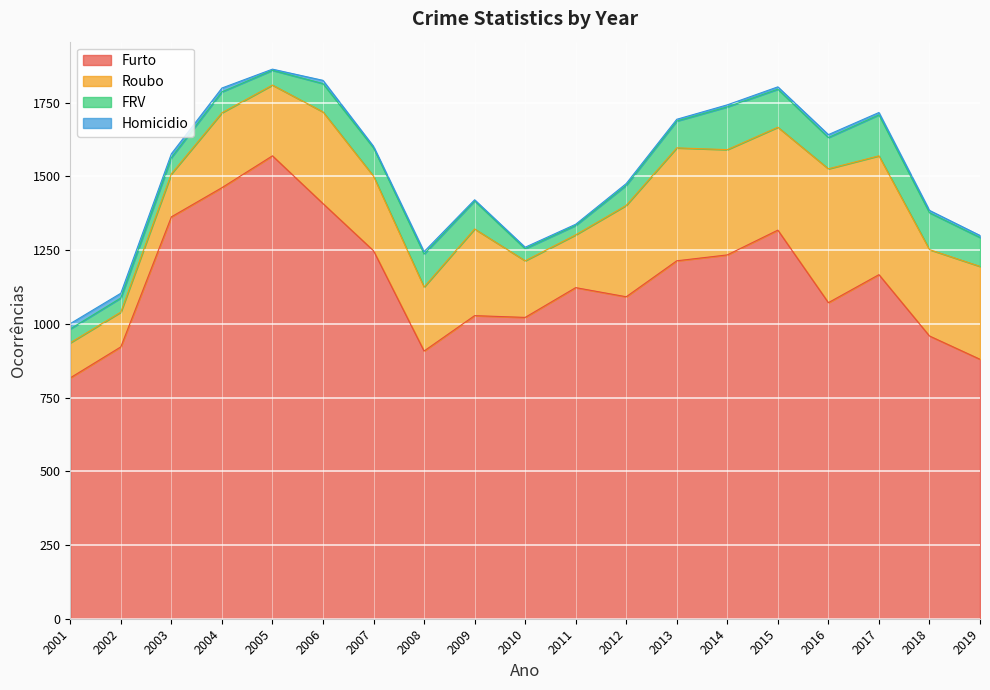

Read the Roubo value at 2016, to the nearest 50.

450